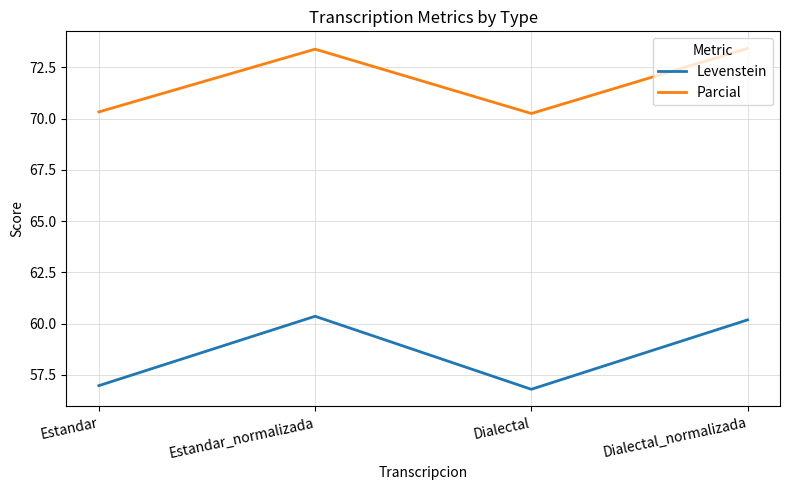

How many values in the Levenstein series exceed 60?

2